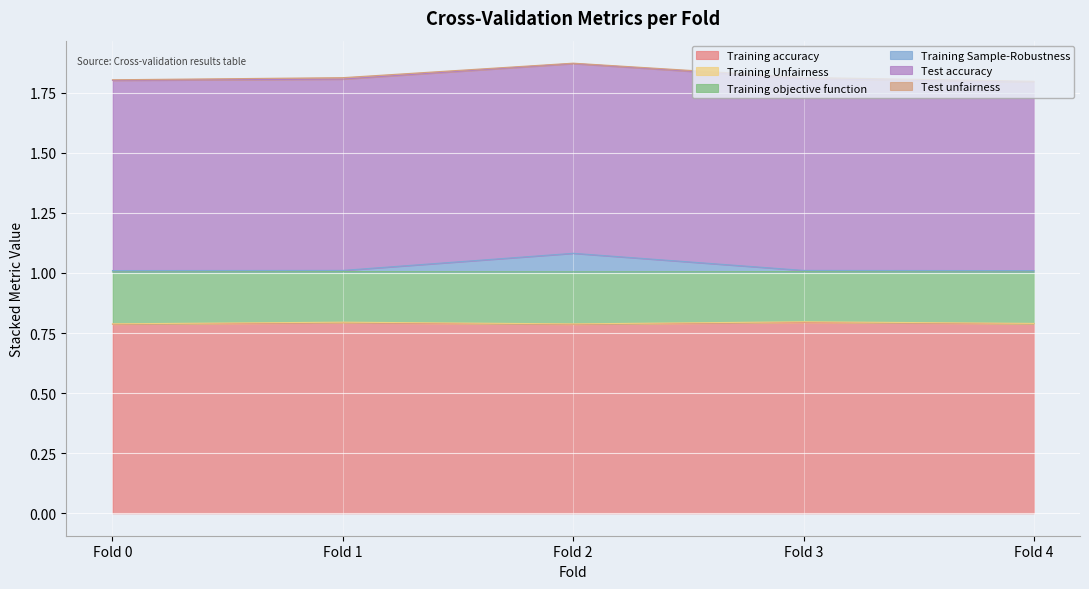

How many lines are shown in the chart?

6